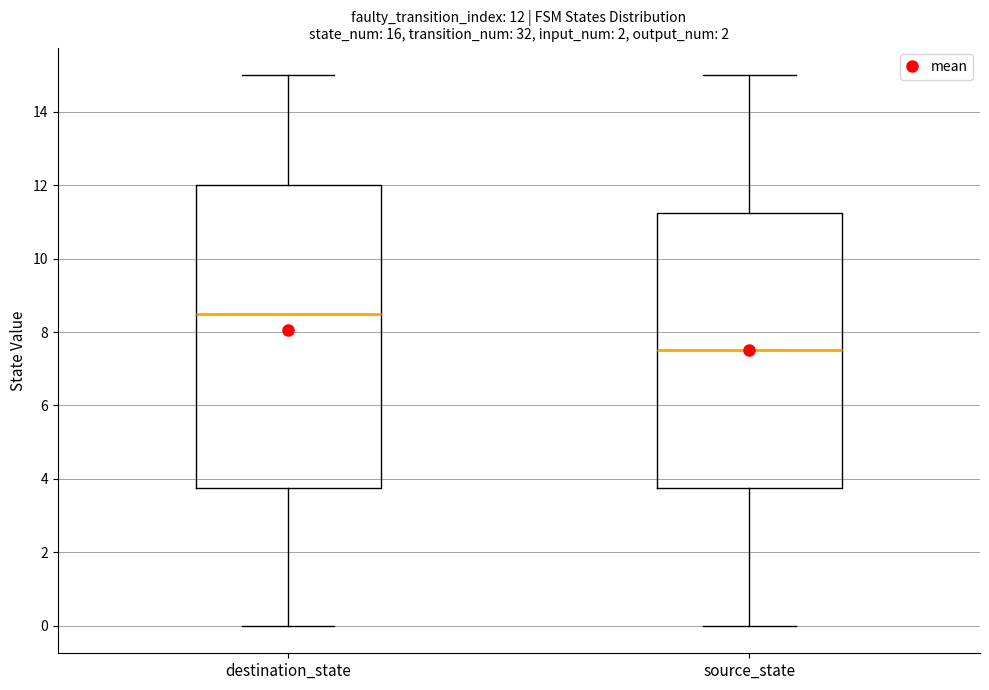

Which box is the tallest, from its lower edge to its upper edge?

destination_state